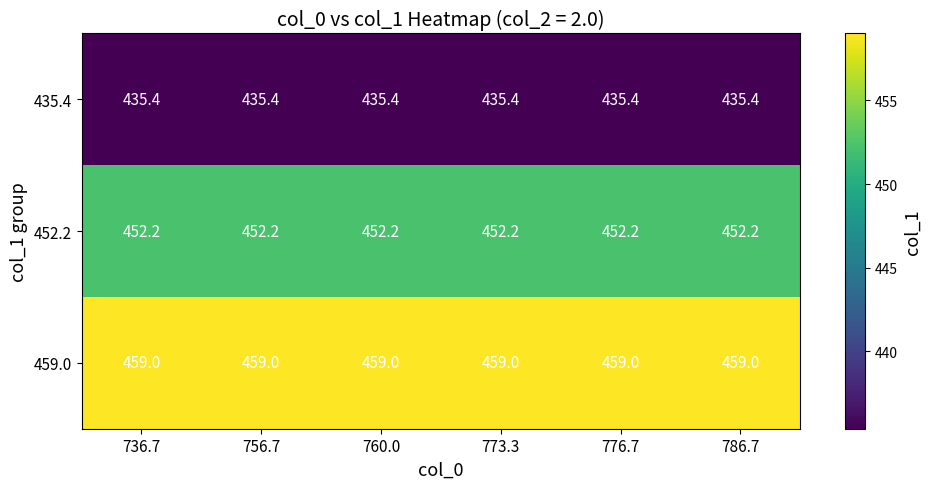

What is the spread (max minus min) of values at 786.7?

23.6